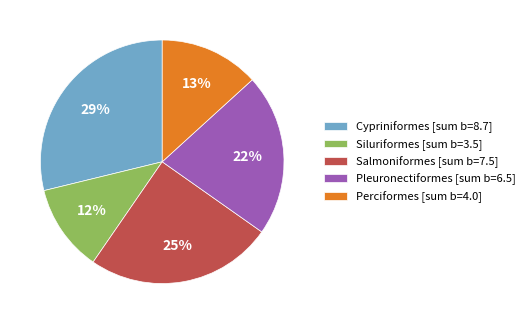

What is the ratio of the value at Perciformes [sum b=4.0] to the value at Pleuronectiformes [sum b=6.5]?

0.6